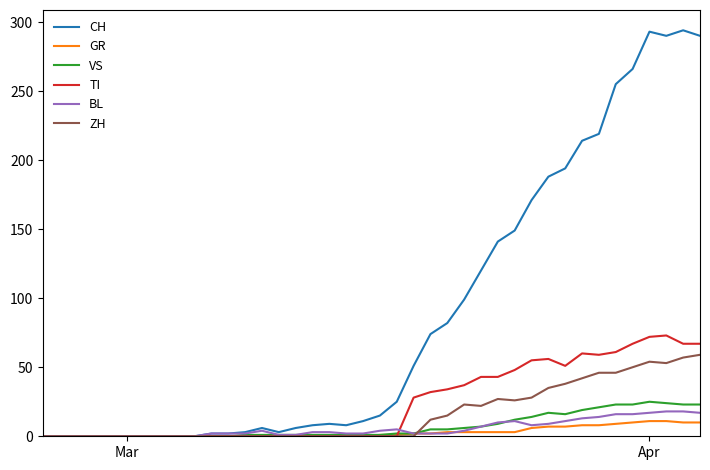

Which series has the largest total across all categories?

CH